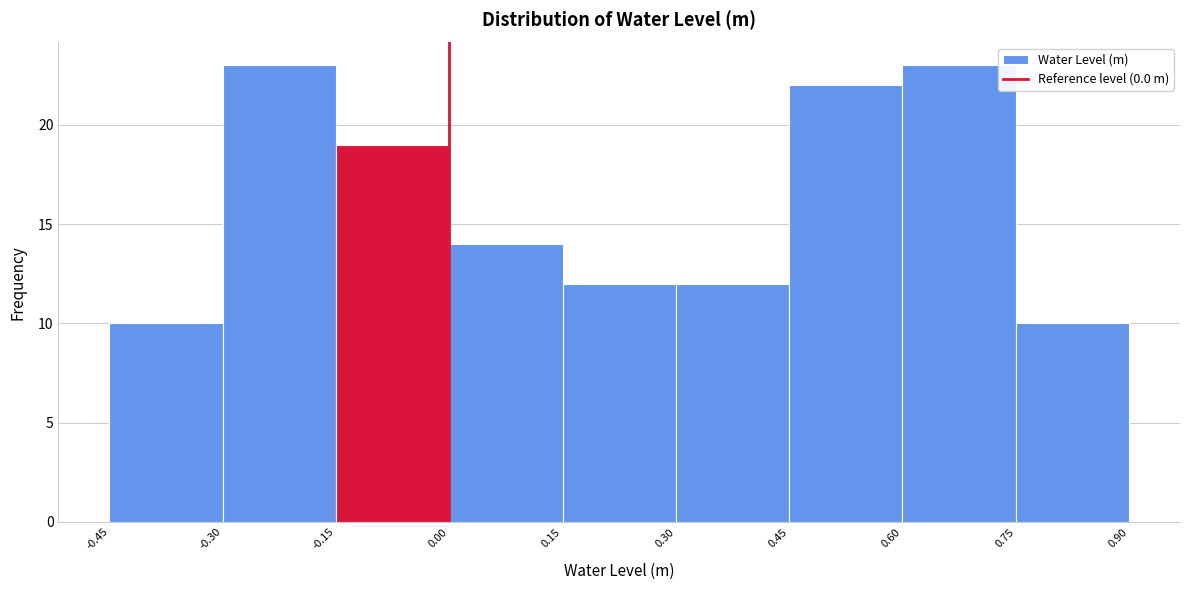

What is the height of the bar covering 0.45 to 0.60 on the x-axis? The values are not printed on the chart, so give them approximately, as read against the axis.

22